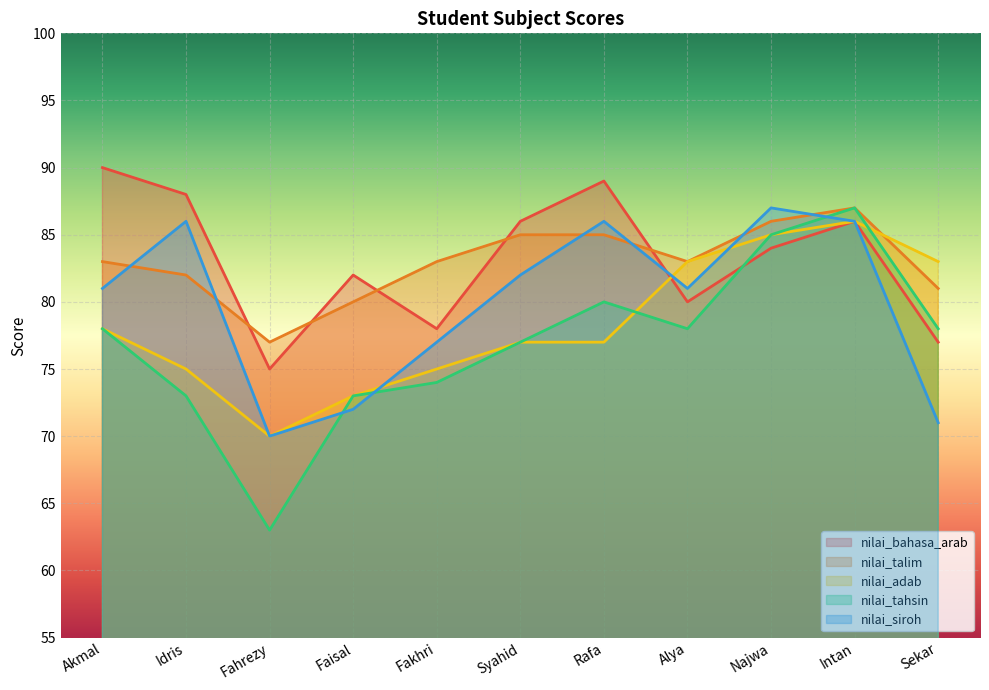

True or false: nilai_talim has more than 1 interior local peaks.

False